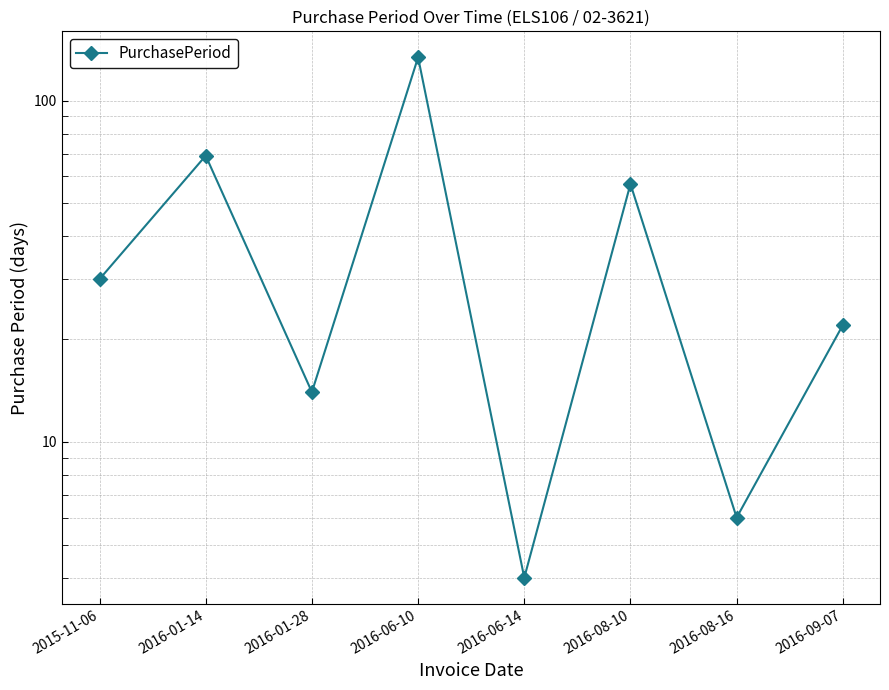

What is the sum of all values?

336